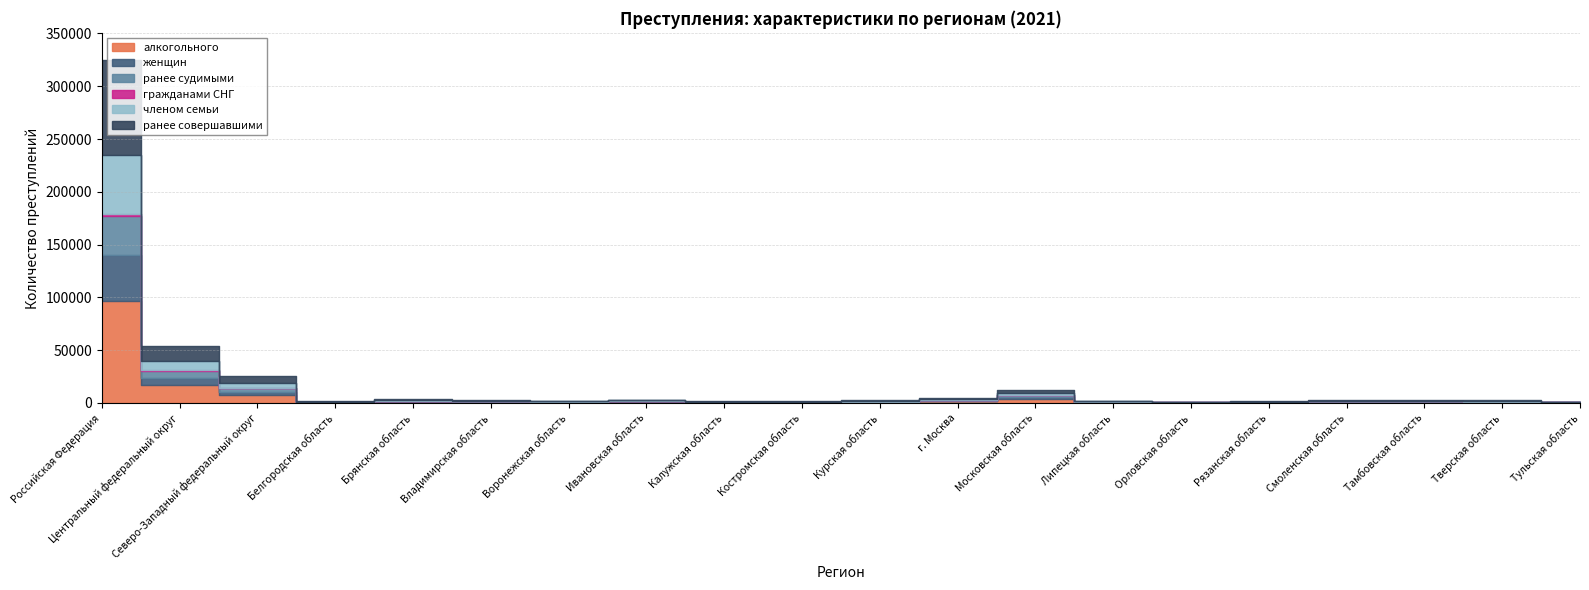

Reading left to right, what are all the values shown in this chart?

алкогольного: 96652	16941	7585	555	1224	892	693	944	578	554	711	1663	4168	645	288	550	845	838	755	442
женщин: 43198	6517	3294	238	537	336	203	493	224	294	307	459	1304	327	109	265	355	379	318	132
ранее судимыми: 37211	6372	3036	246	527	315	246	302	253	196	316	449	1664	194	92	193	285	401	267	203
гражданами СНГ: 2385	1098	291	6	24	27	17	12	28	1	5	329	542	12	0	11	25	11	19	18
членом семьи: 55855	8461	4361	311	659	441	287	613	300	359	387	629	1711	421	151	329	474	448	419	194
ранее совершавшими: 89321	14494	7014	496	1140	727	599	840	488	498	661	1097	3365	576	263	479	733	942	644	385